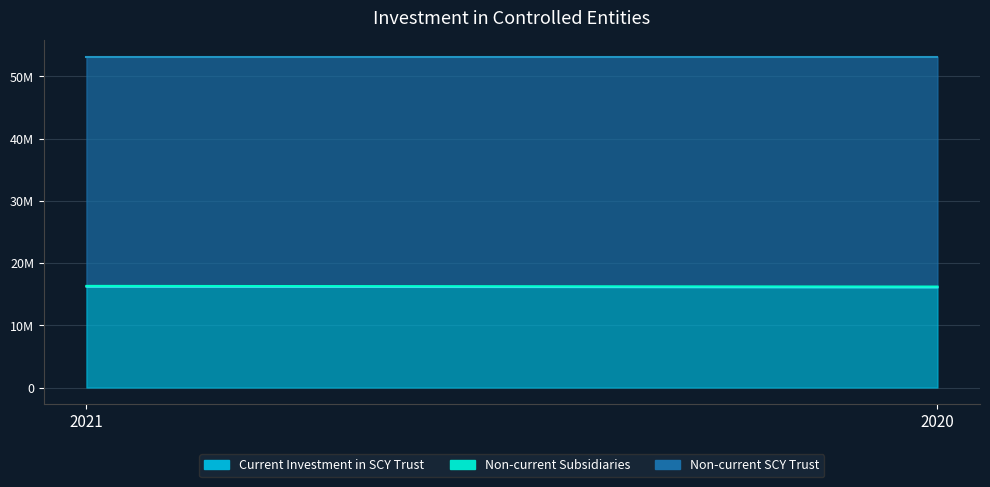

What is the value of the Current Investment in SCY Trust point at the 2nd from the left?

16108334